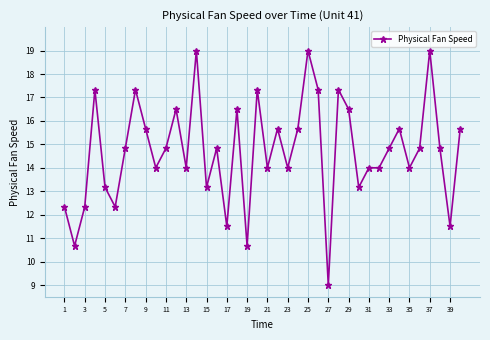

How many series are shown in this chart?

1